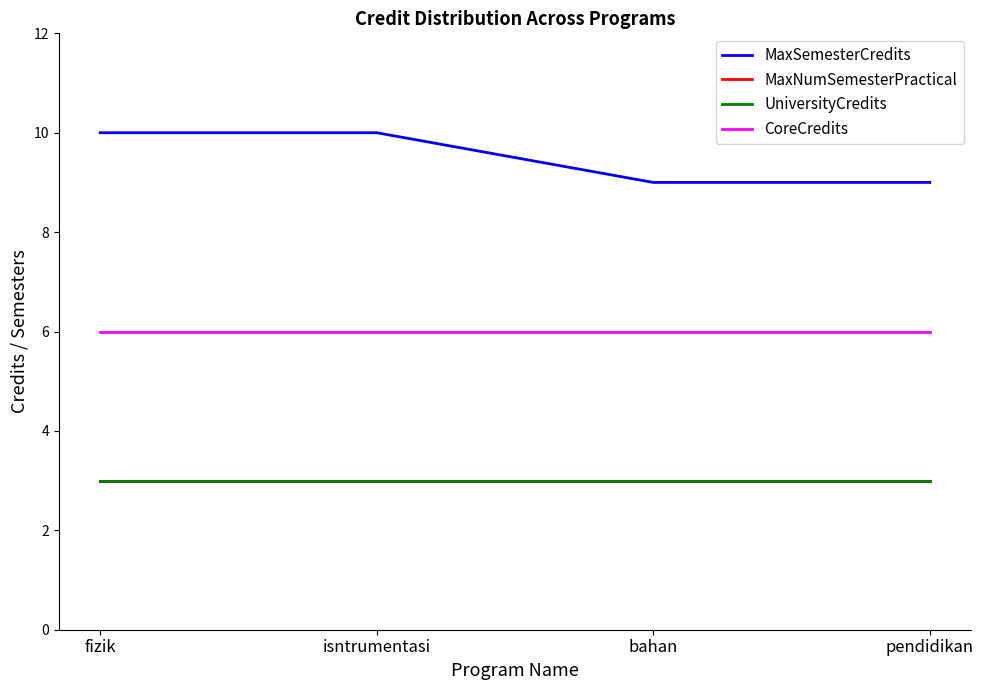

Does the chart have visible grid lines?

No